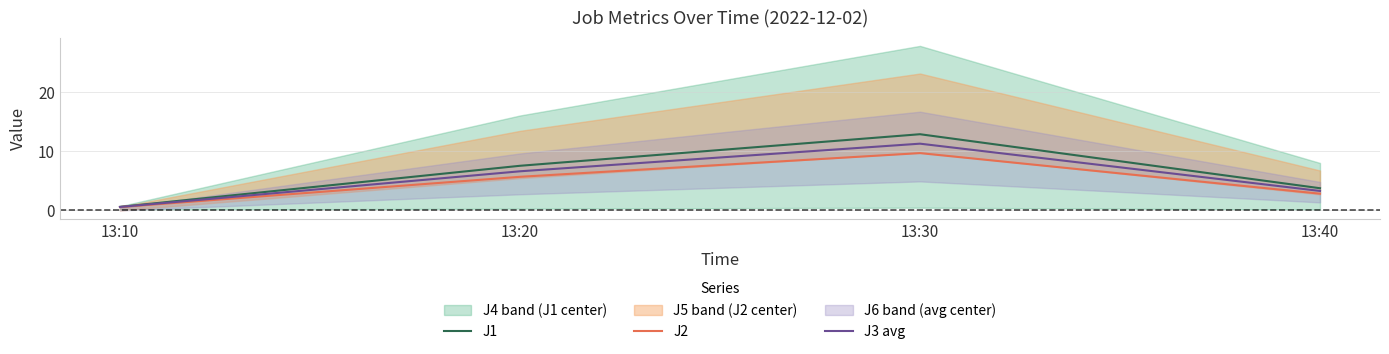

What is the difference between the second highest and minimum values in the J3 avg series?

6.0